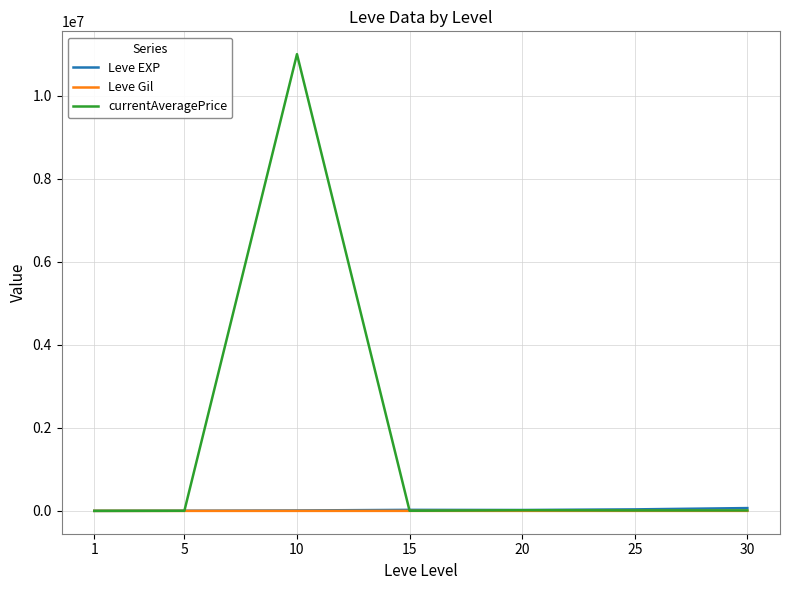

The value of currentAveragePrice at 20 is 15523.5. True or false?

True